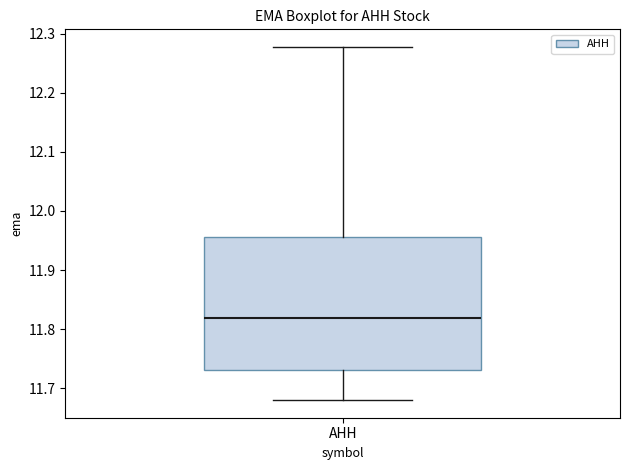

Transcribe this box plot: give where the median line is, the range the box spans, and where the two whiskers end, as read against the y-axis. The values are not printed on the chart, so give them approximately, as read against the axis.

median 11.82, box 11.73 to 11.96, whiskers 11.68 to 12.28